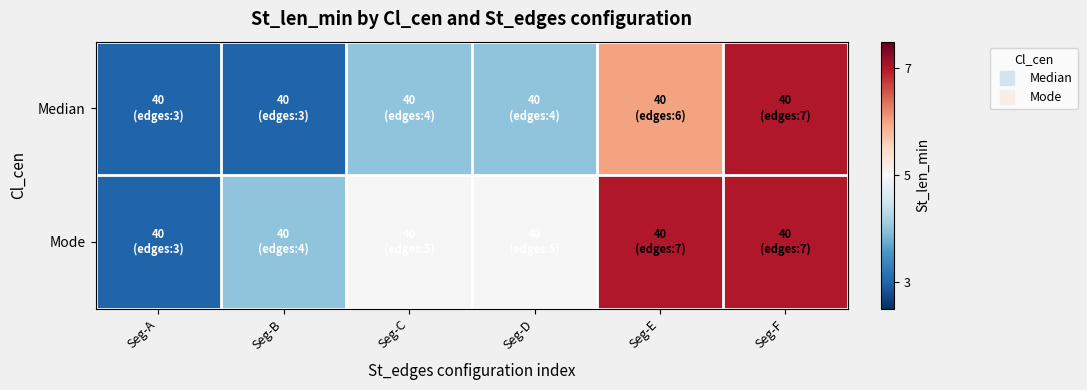

Which series has the widest spread of values?

Median